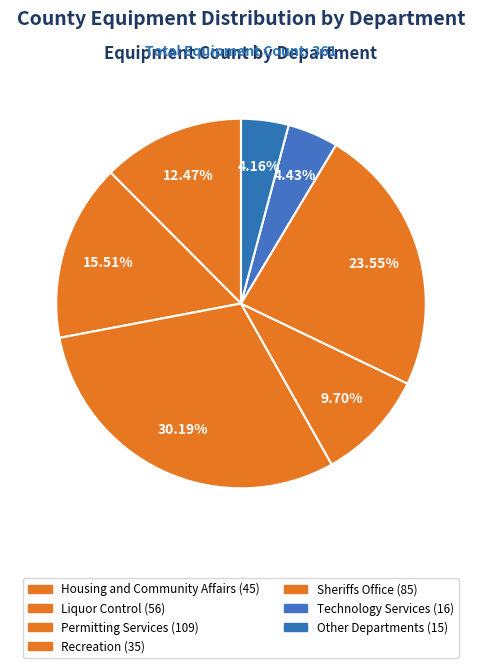

How many slices are in this pie chart?

7